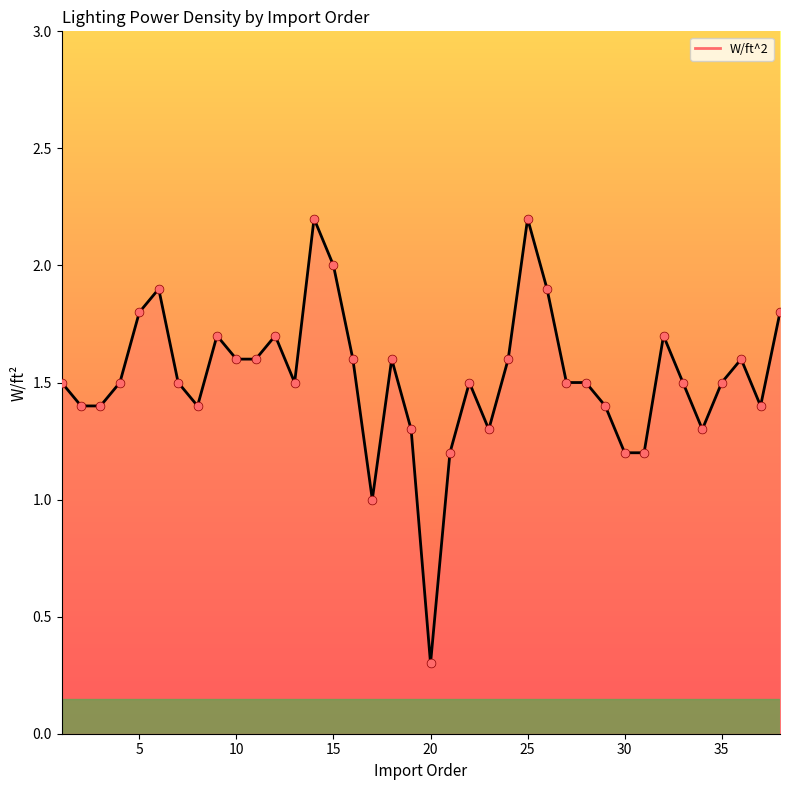

What is the difference between the maximum and minimum values?

1.9